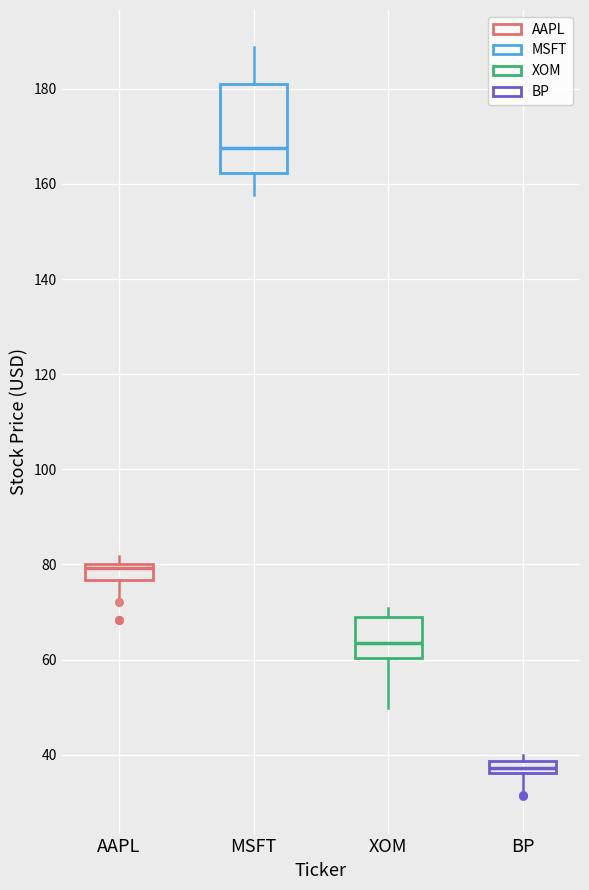

Where is the lower edge of the box for AAPL on the y-axis? The values are not printed on the chart, so give them approximately, as read against the axis.

76